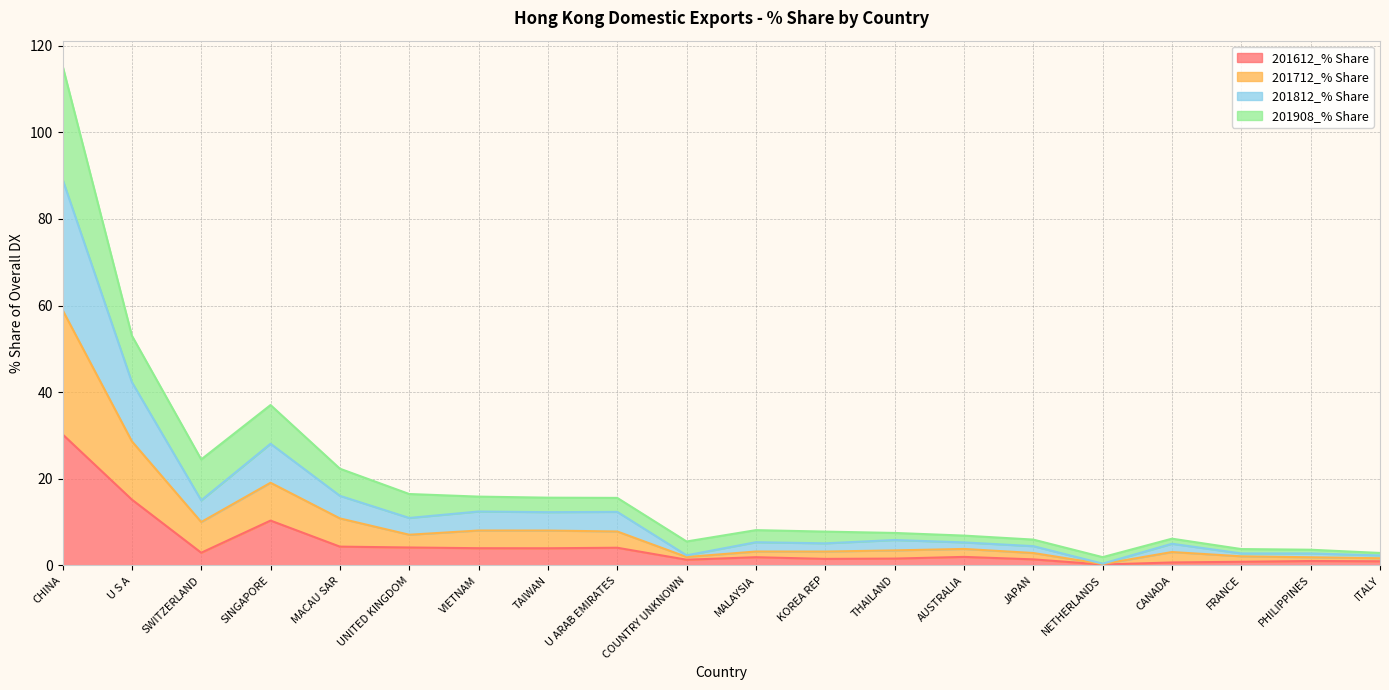

At which label does 201612_% Share reach its peak?

CHINA